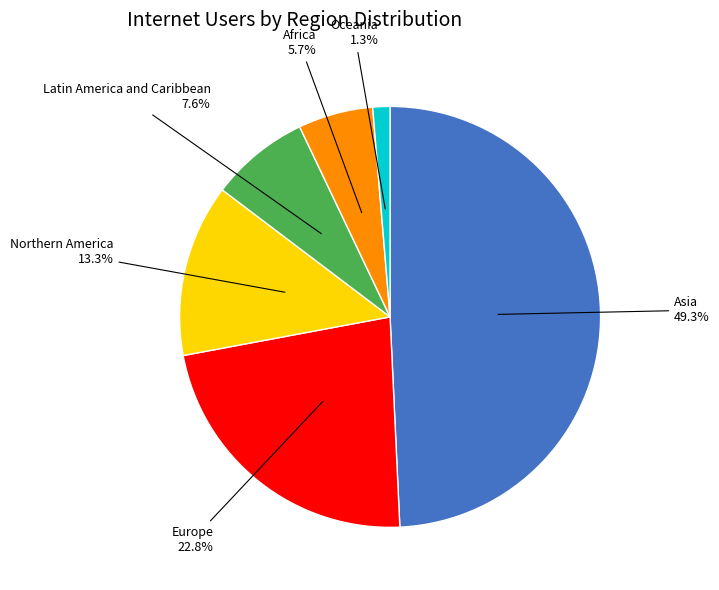

Is there a majority slice in this chart?

No